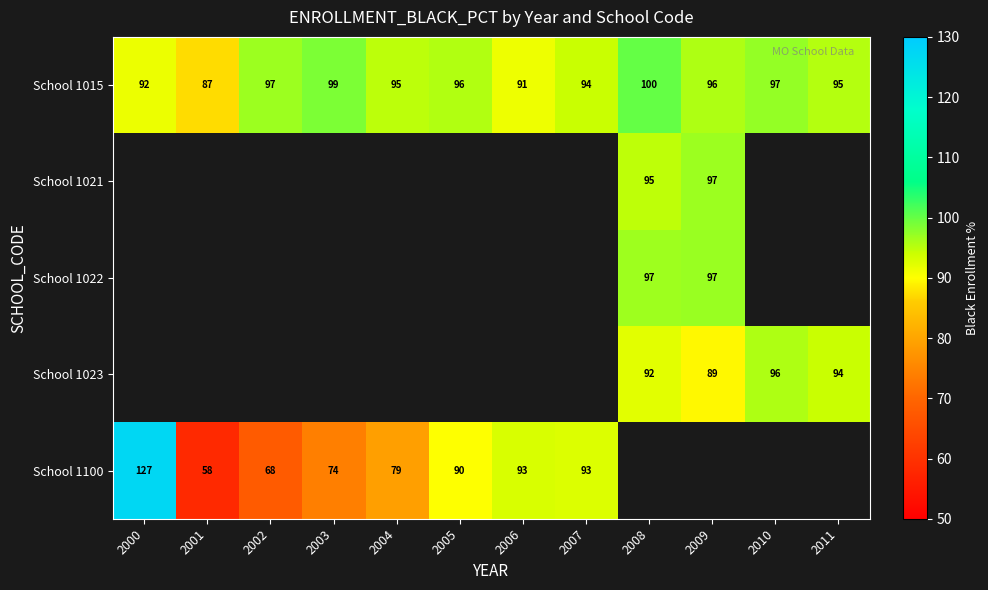

How many series are shown in this chart?

5